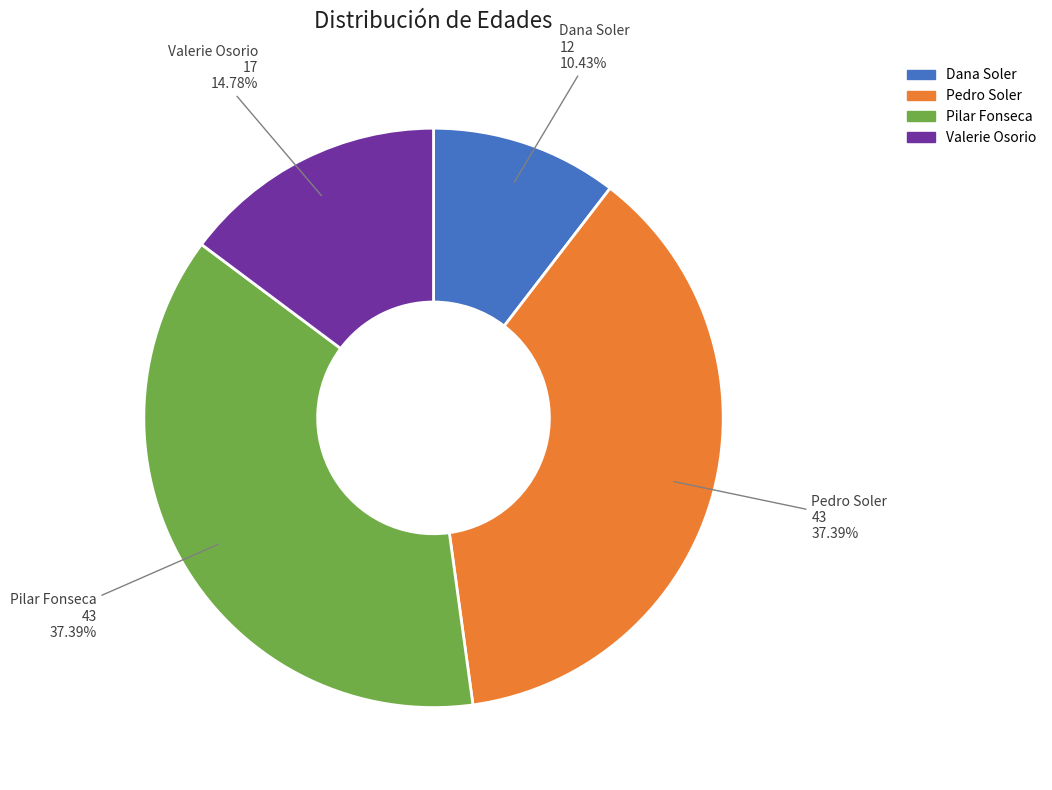

Count the number of slices in the pie.

4